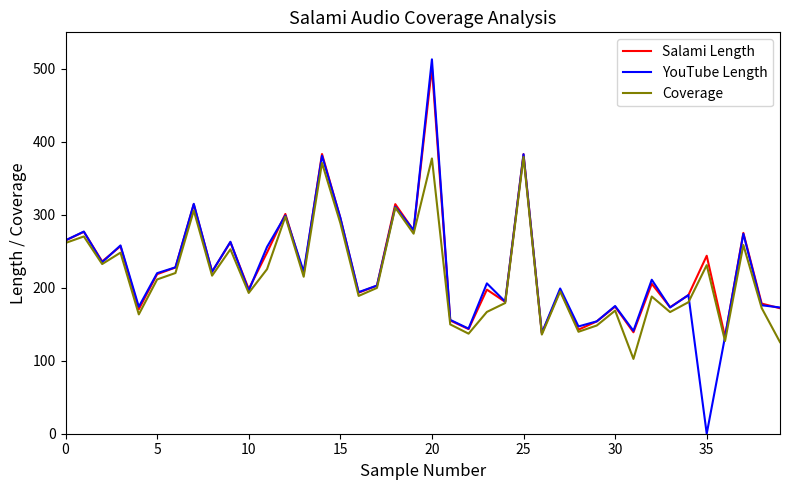

At how many categories does at least one series exceed 476?

1